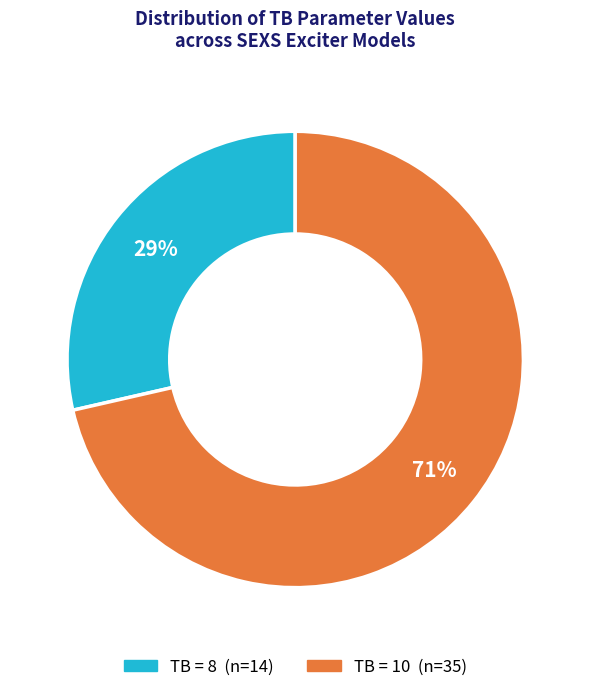

Does any single category account for the majority?

Yes